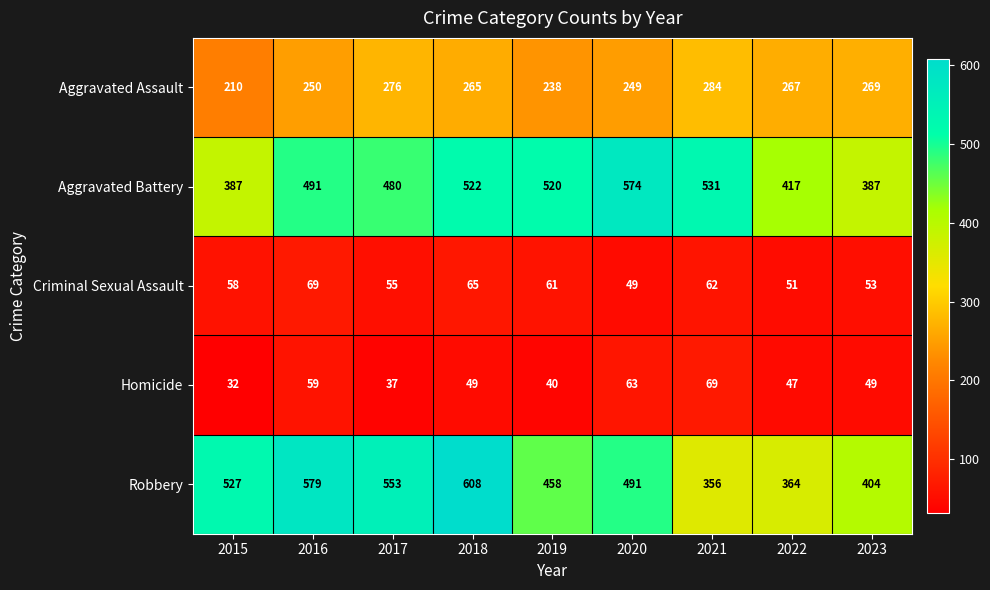

What is the total value across all series at 2018?

1509